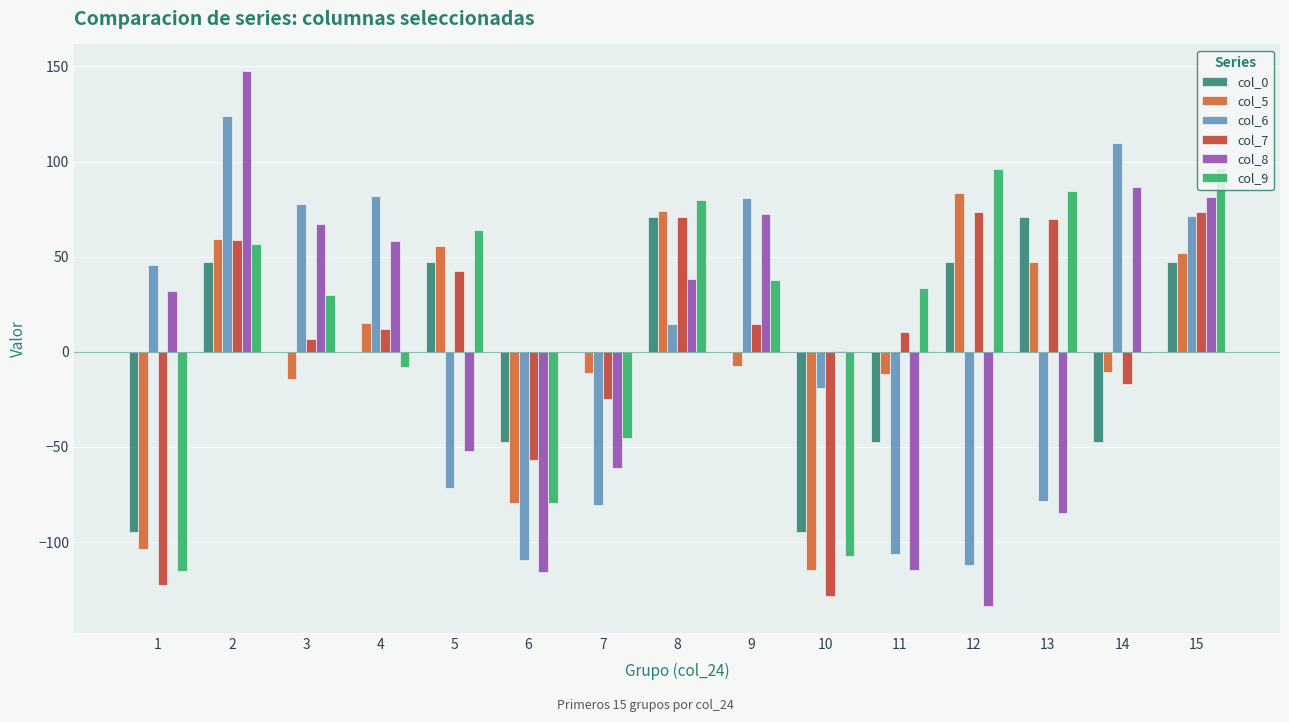

Which label corresponds to the largest value in the chart?

2